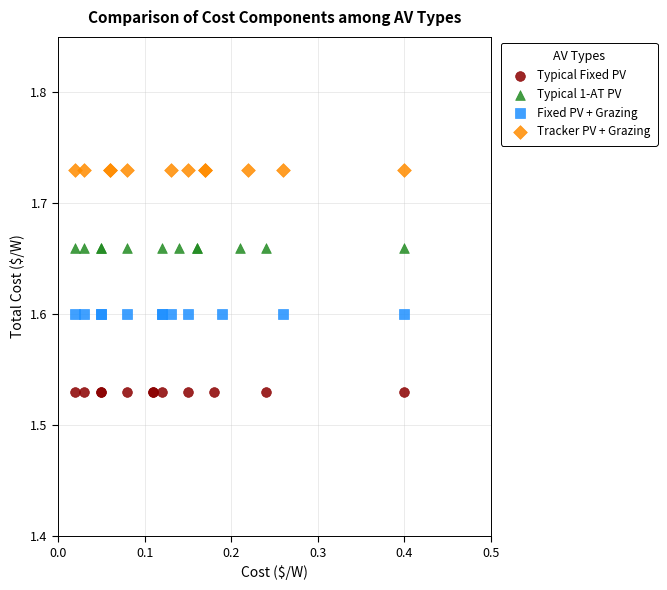

Which series contains the lowest Y value?

Typical Fixed PV